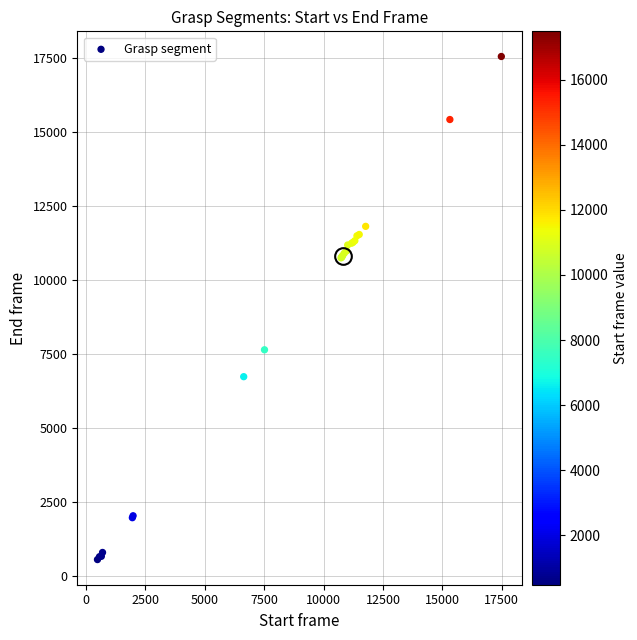

What Y value in the scatter plot is closest to 9050?

7639